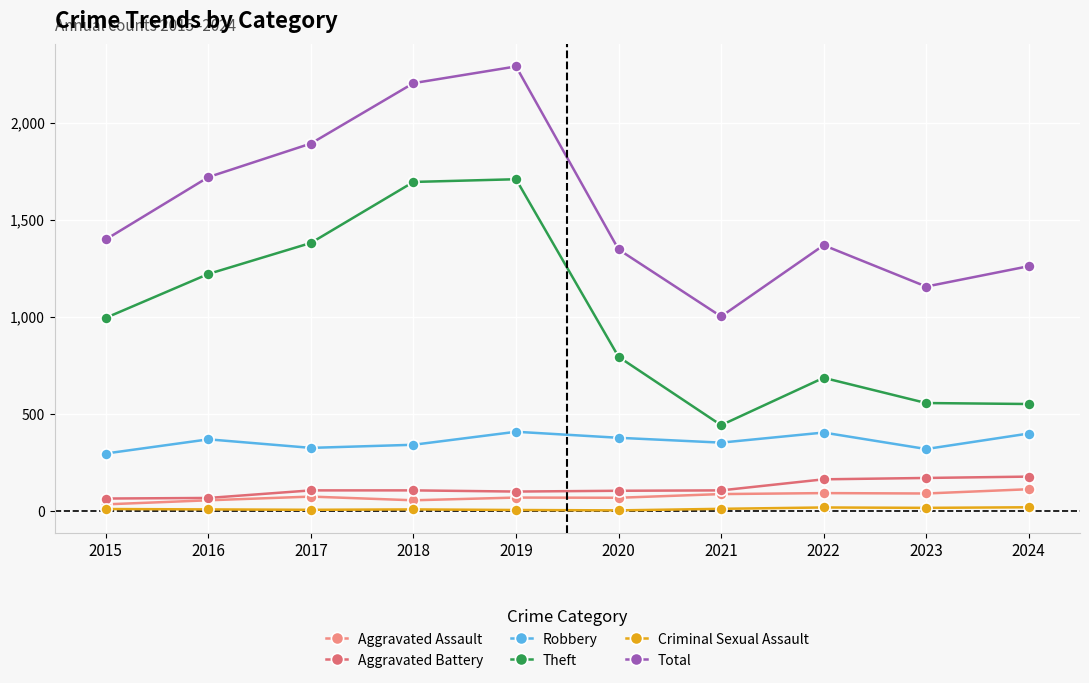

Does the chart have visible grid lines?

Yes